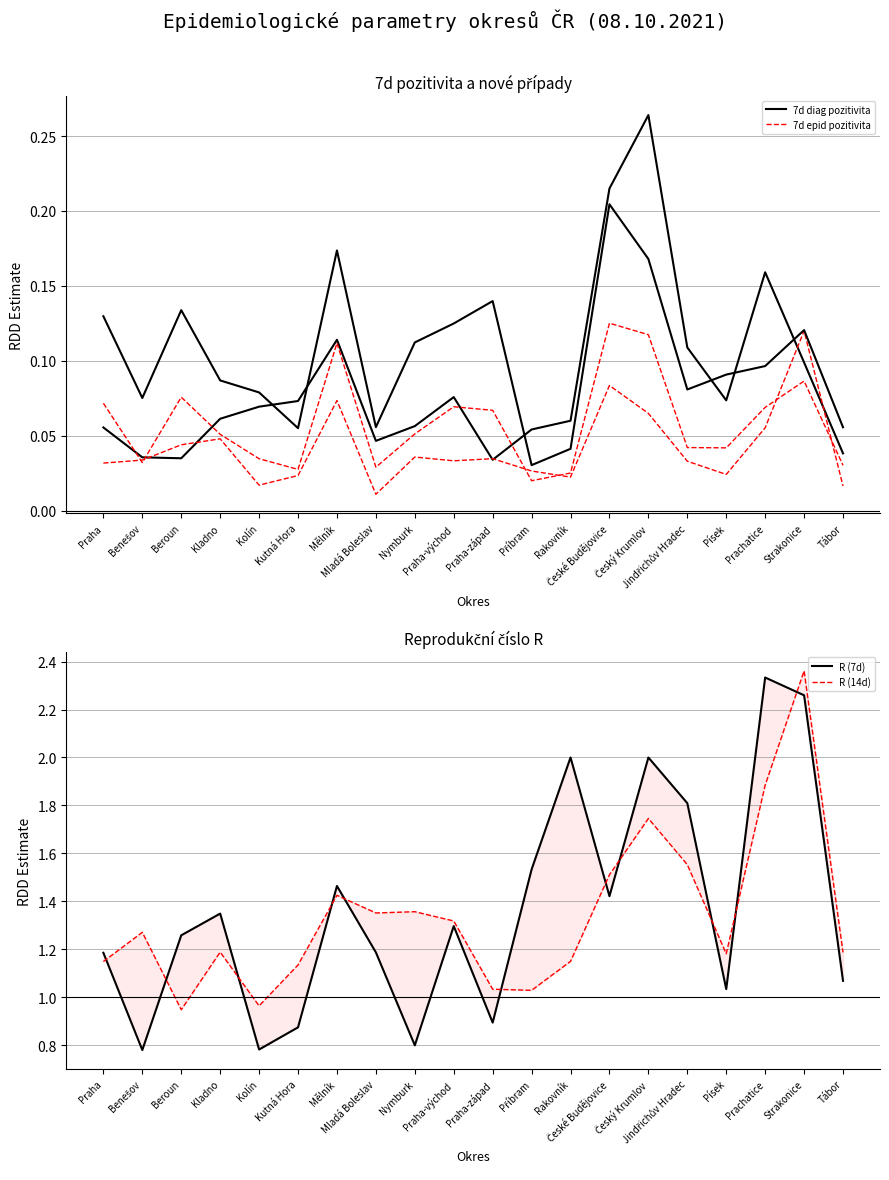

What is the maximum value shown in the chart?

2.4